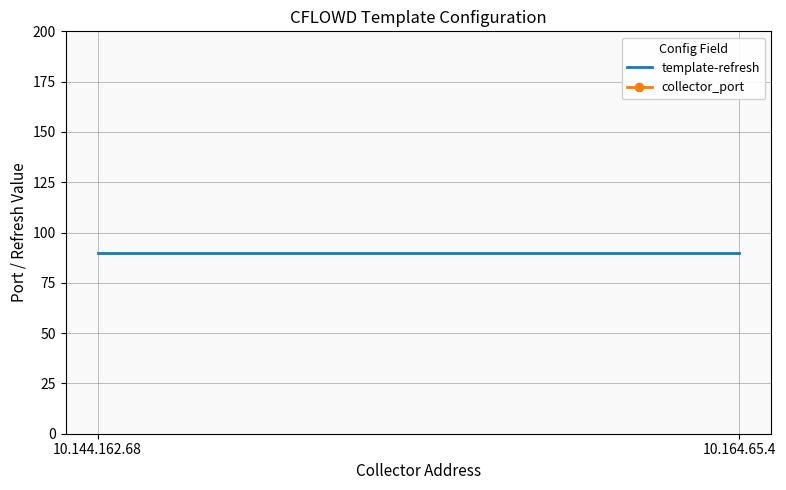

Rank the series by their average value, from lowest to highest.

template-refresh, collector_port